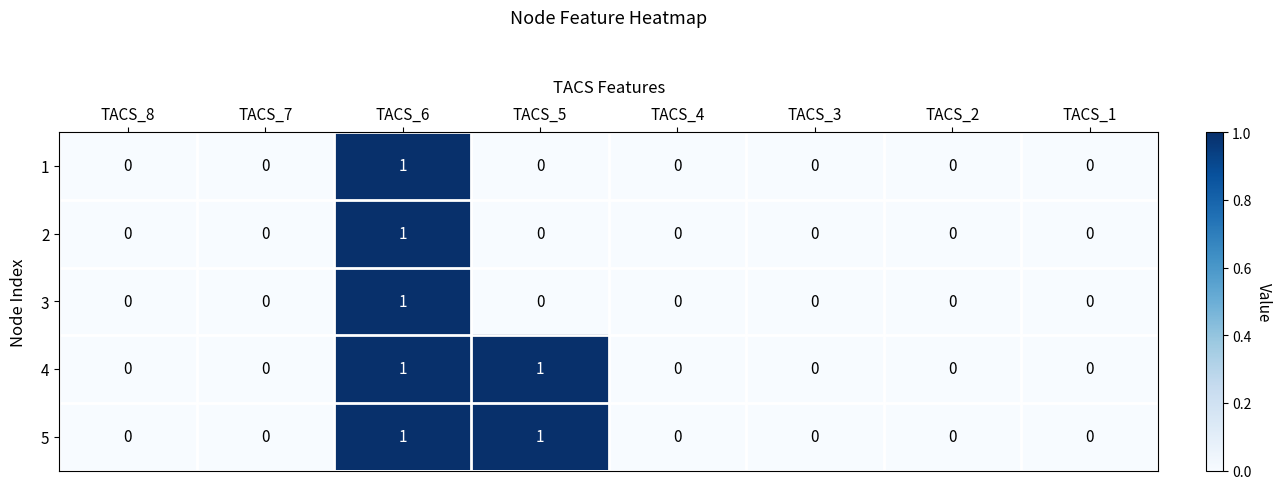

How many 4 values are between 0 and 1?

8